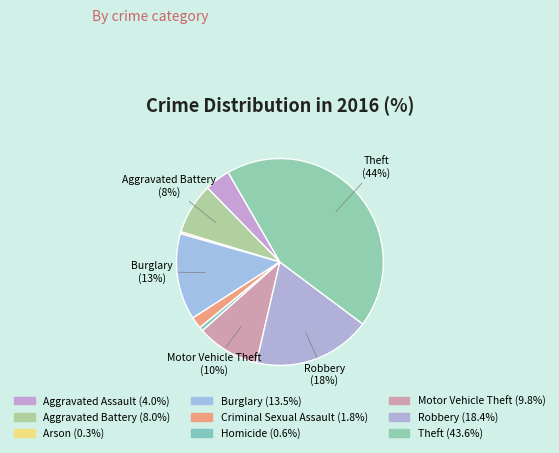

How many slices are in this pie chart?

9